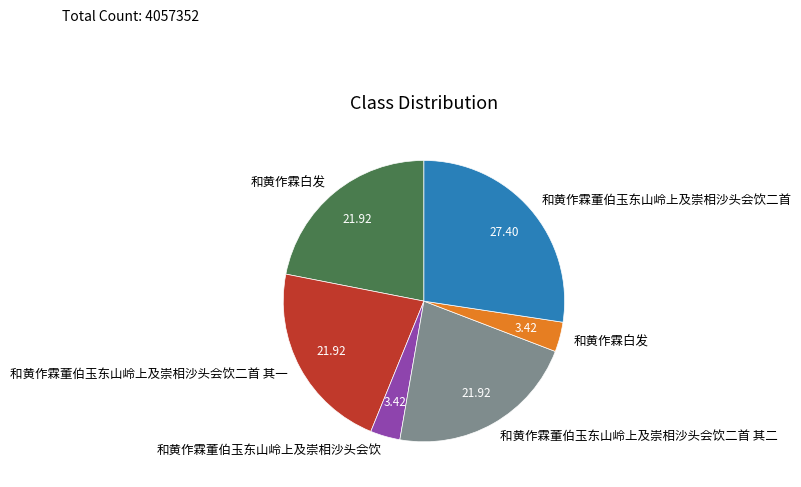

Is there any slice that represents more than half of the pie?

No